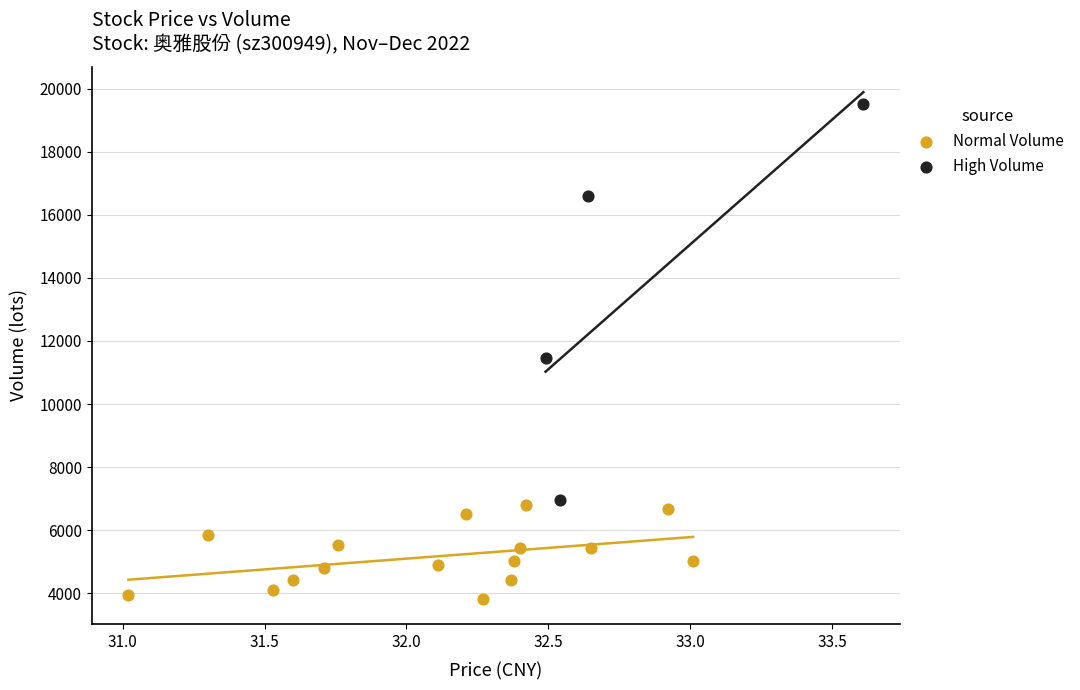

Which series reaches the maximum Y coordinate?

High Volume